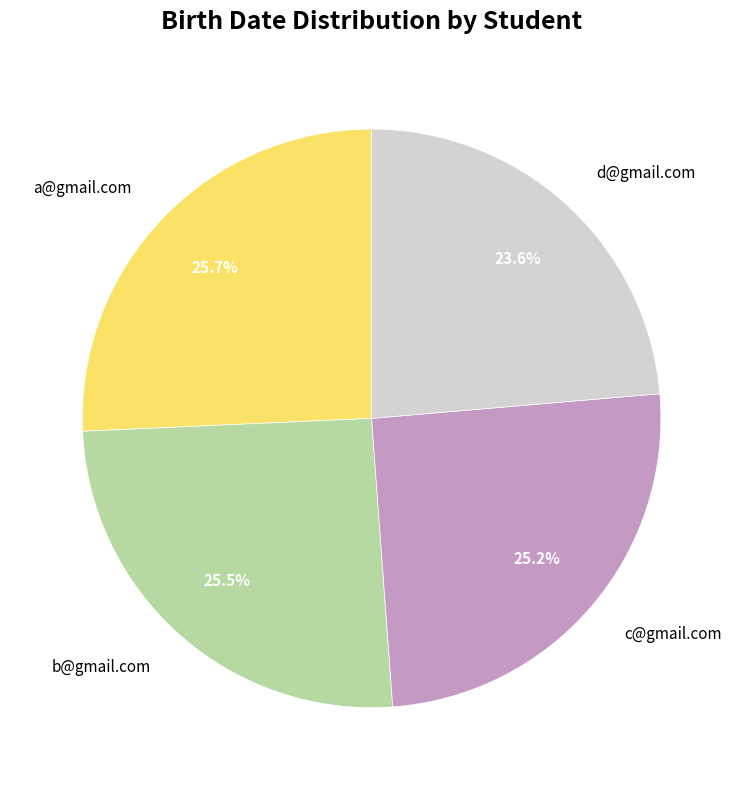

Between d@gmail.com and c@gmail.com, which is larger?

c@gmail.com